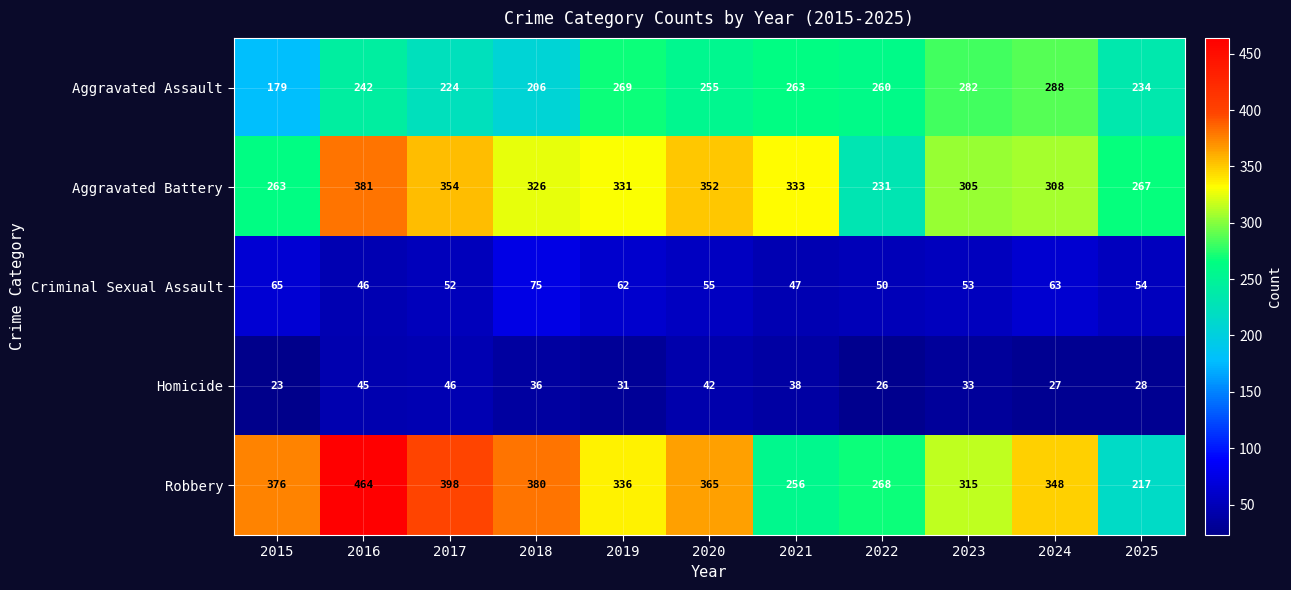

What is the lowest value of the Criminal Sexual Assault series?

46